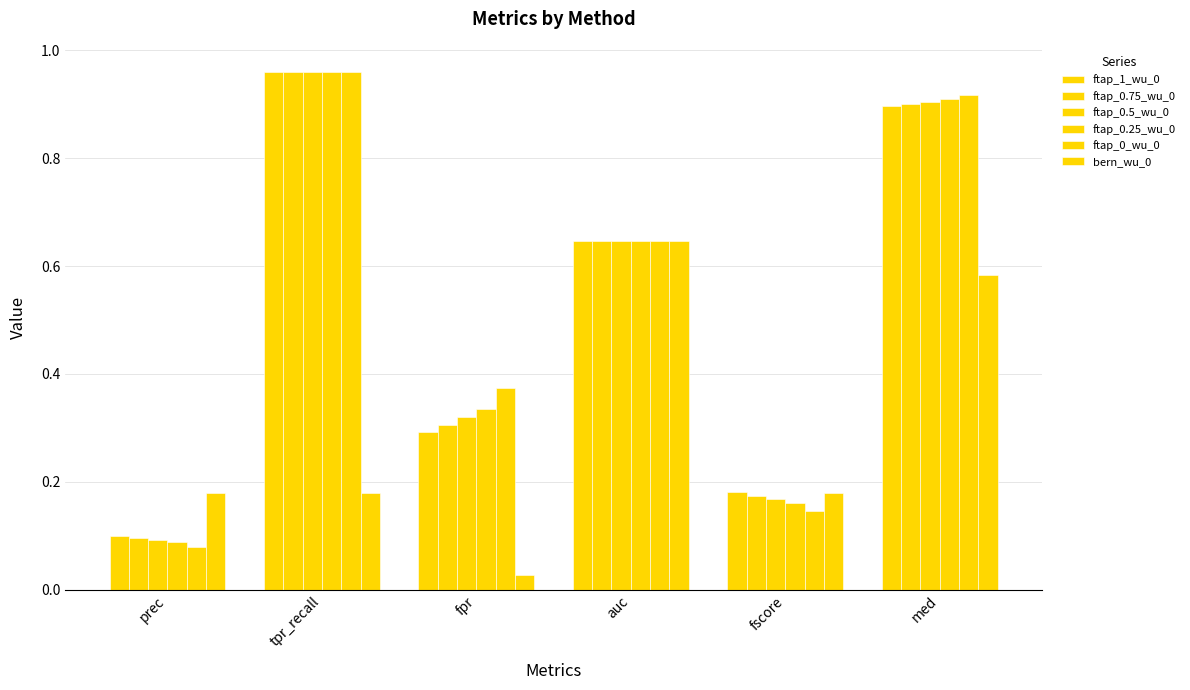

Between prec and auc, which series saw the biggest shift?

ftap_0_wu_0